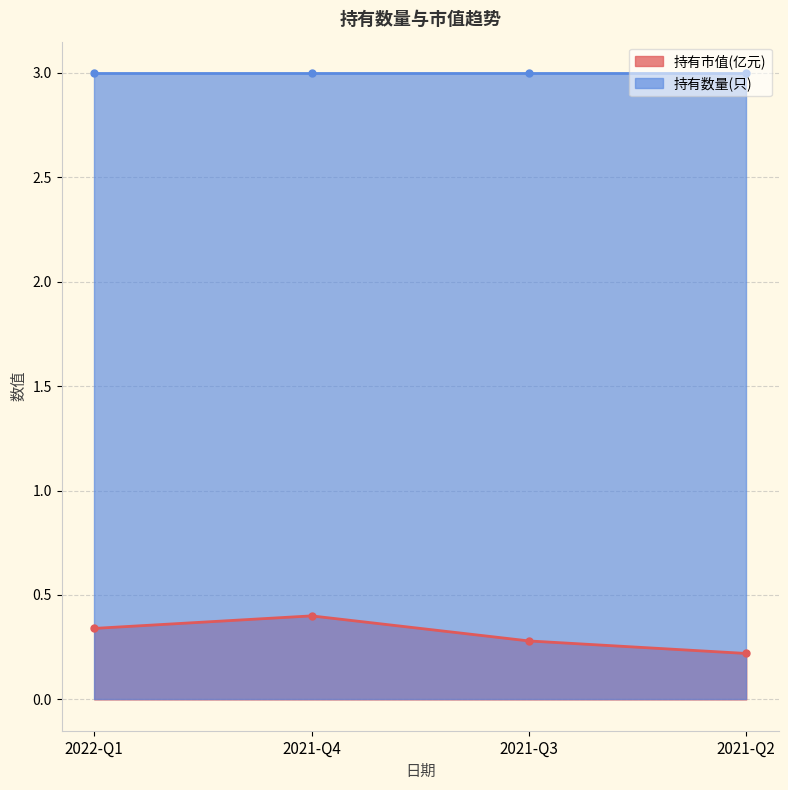

What is the label of the 4th point from the right?

2022-Q1